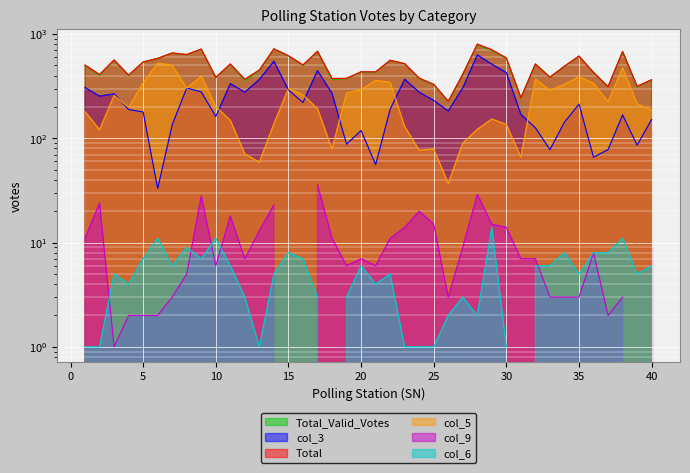

Where is the first local maximum for Total?

3